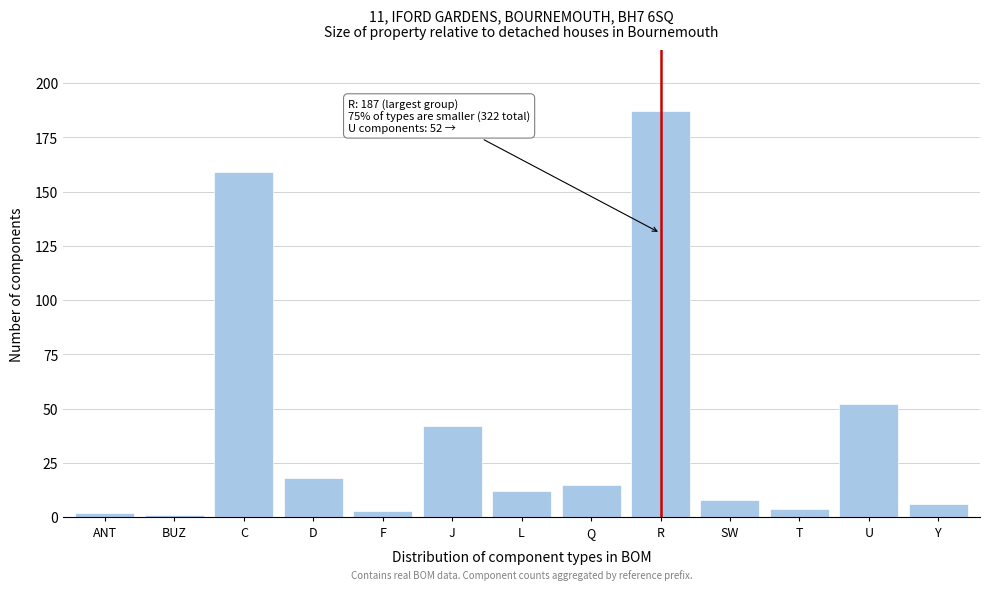

Reading right to left, list all the values displayed in this chart.

Y=6	U=52	T=4	SW=8	R=187	Q=15	L=12	J=42	F=3	D=18	C=159	BUZ=1	ANT=2